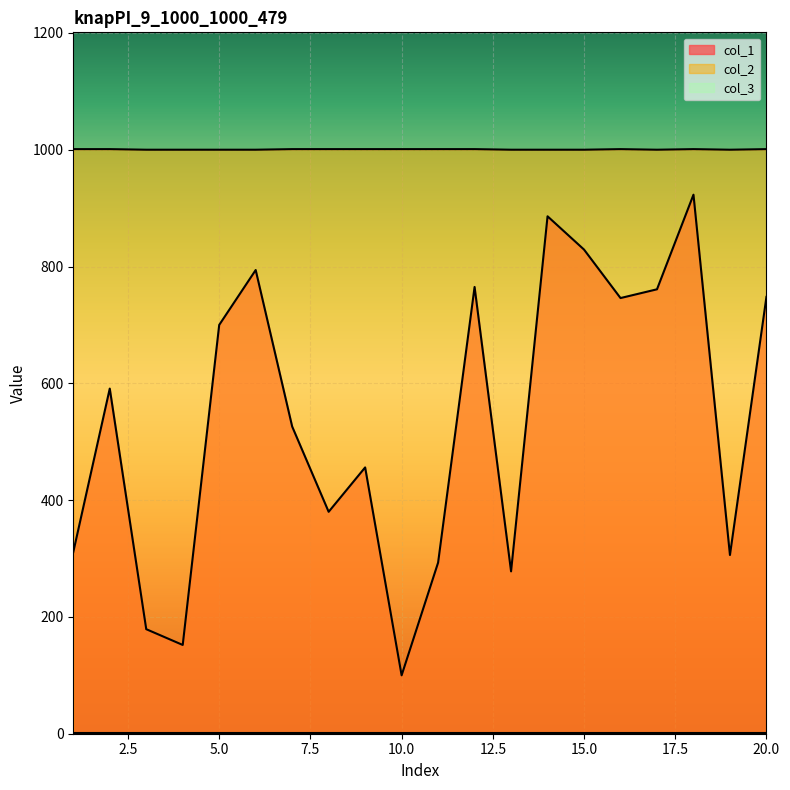

Does the chart display data point markers on the line(s)?

No